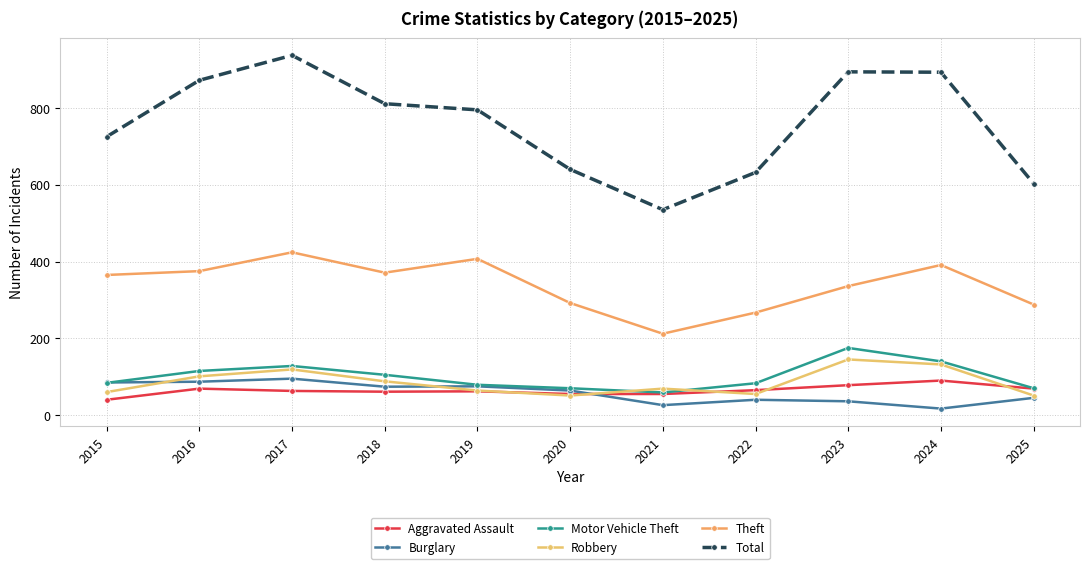

Reading right to left, list all the values displayed in this chart.

Aggravated Assault: 2025=69	2024=90	2023=78	2022=65	2021=55	2020=55	2019=62	2018=61	2017=63	2016=69	2015=40
Burglary: 2025=45	2024=17	2023=36	2022=40	2021=26	2020=64	2019=75	2018=74	2017=95	2016=87	2015=85
Motor Vehicle Theft: 2025=70	2024=140	2023=175	2022=83	2021=59	2020=70	2019=79	2018=105	2017=128	2016=115	2015=84
Robbery: 2025=51	2024=132	2023=145	2022=55	2021=69	2020=51	2019=64	2018=88	2017=119	2016=101	2015=60
Theft: 2025=288	2024=391	2023=336	2022=267	2021=212	2020=292	2019=407	2018=371	2017=424	2016=375	2015=365
Total: 2025=603	2024=893	2023=894	2022=632	2021=535	2020=640	2019=795	2018=811	2017=937	2016=872	2015=725